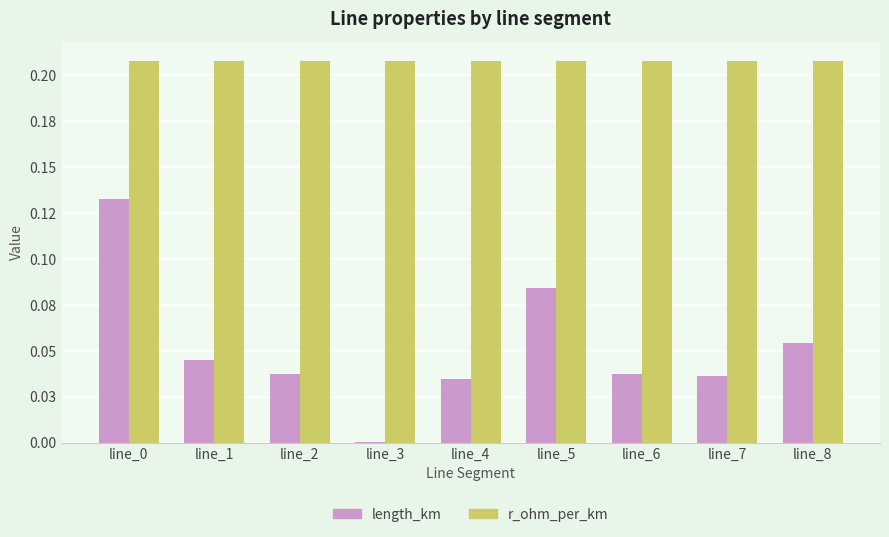

What is the value of the length_km bar at the 9th from the left?

0.1